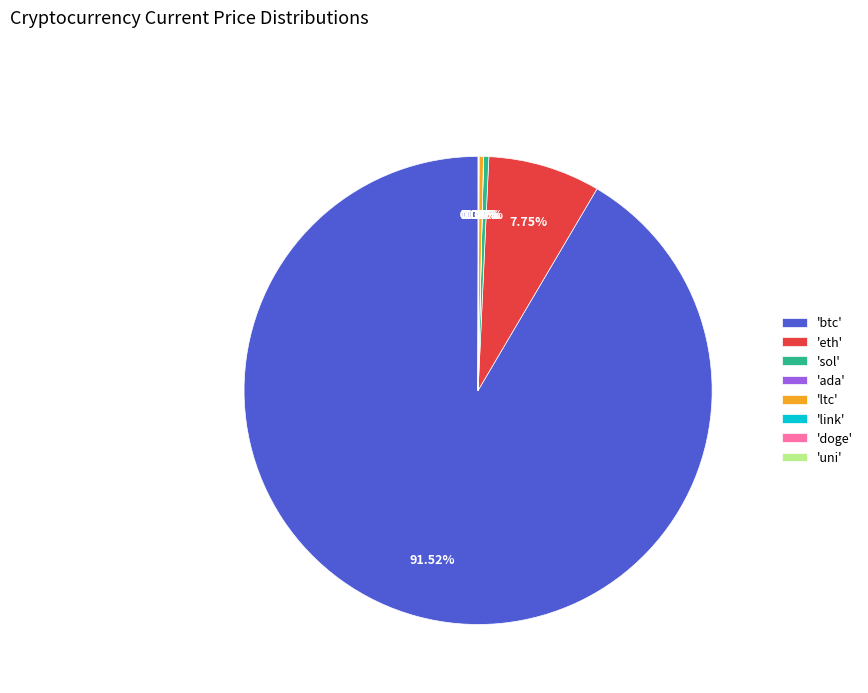

Does 'ltc' represent more than half of the total?

No